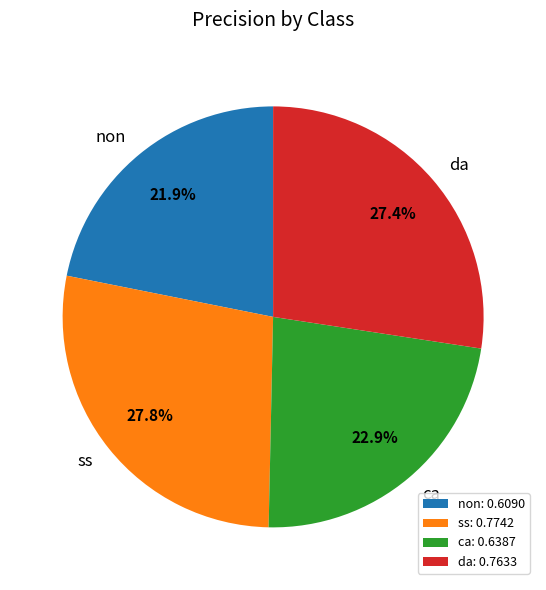

Does ca represent more than half of the total?

No